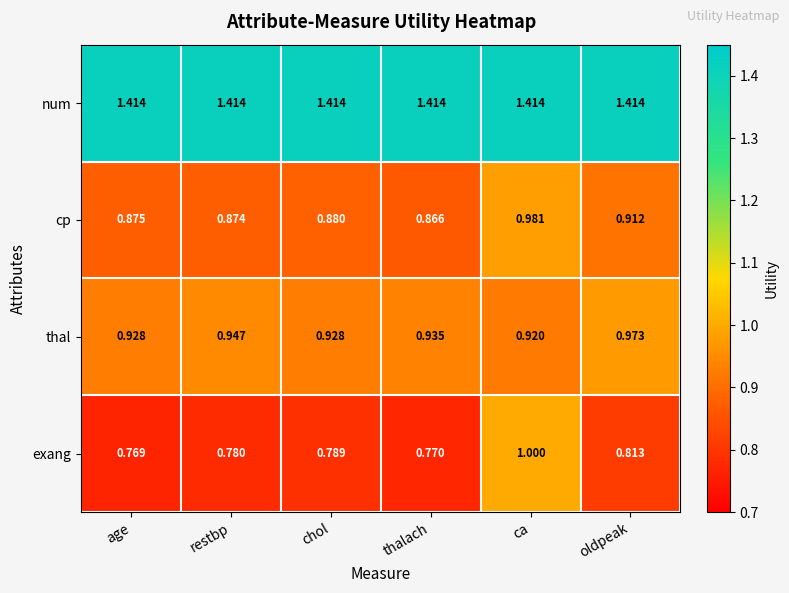

Which series changed the most between restbp and oldpeak?

cp